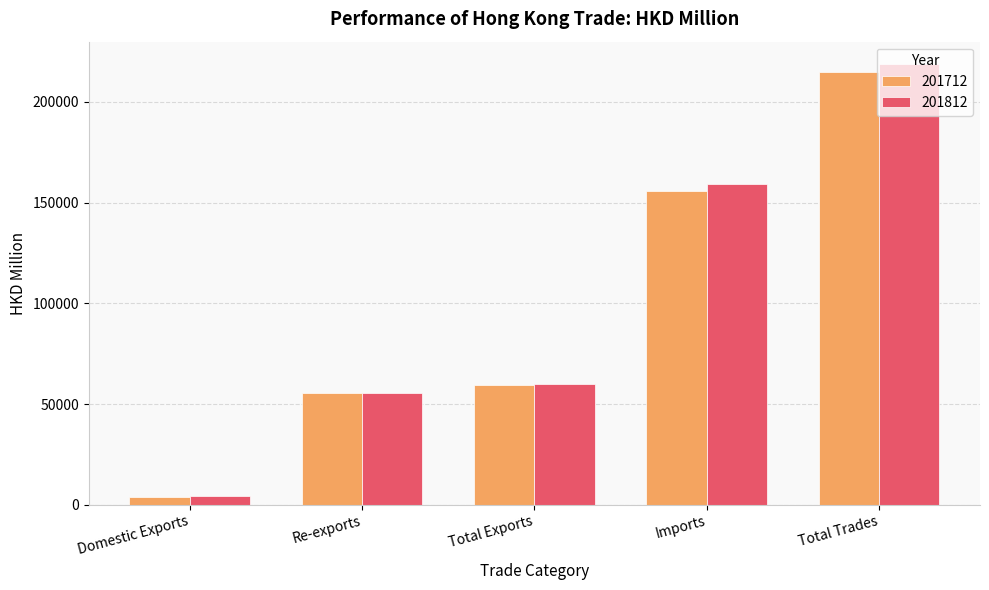

What value does the 201812 series have at Imports?

159168.6